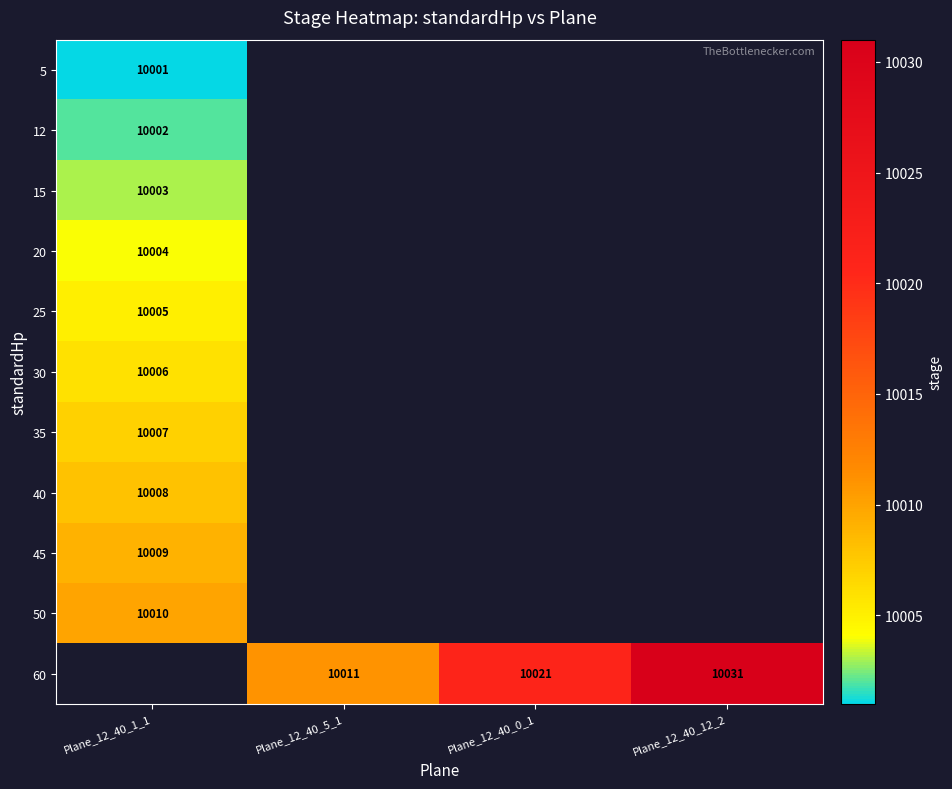

Is it true that 50 equals 10010 at Plane_12_40_1_1?

True